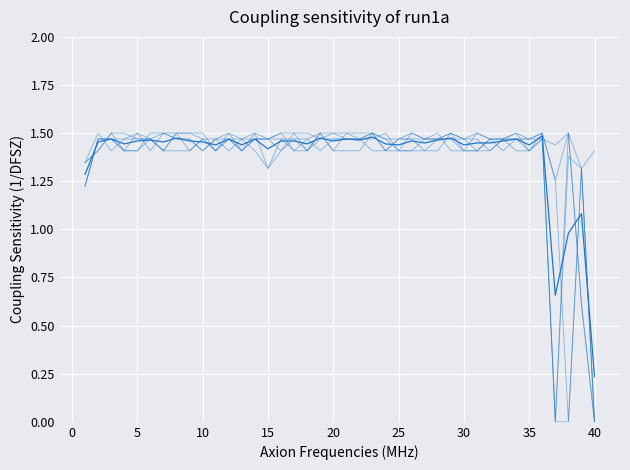

Is this an area chart (filled region under the line)?

No